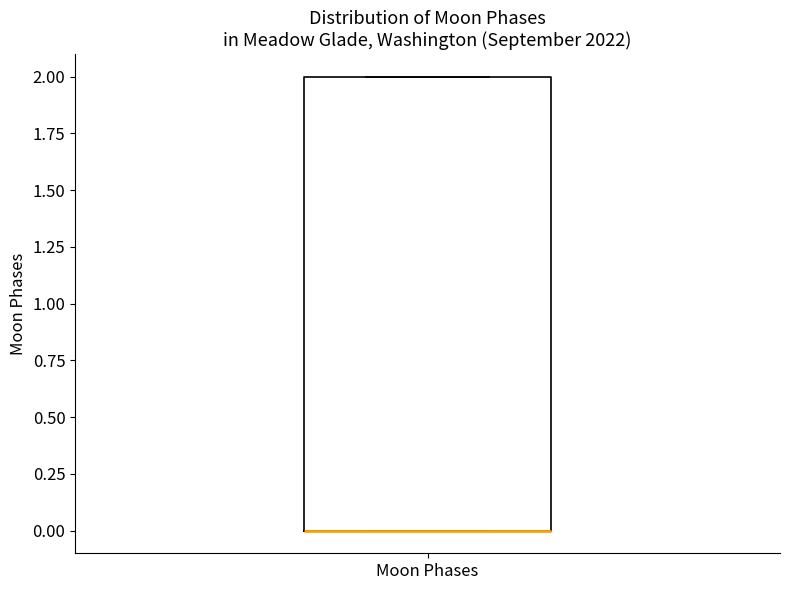

Transcribe this box plot: give where the median line is, the range the box spans, and where the two whiskers end, as read against the y-axis. The values are not printed on the chart, so give them approximately, as read against the axis.

median 0 (drawn on the box's lower edge), box 0 to 2, whiskers 0 to 2